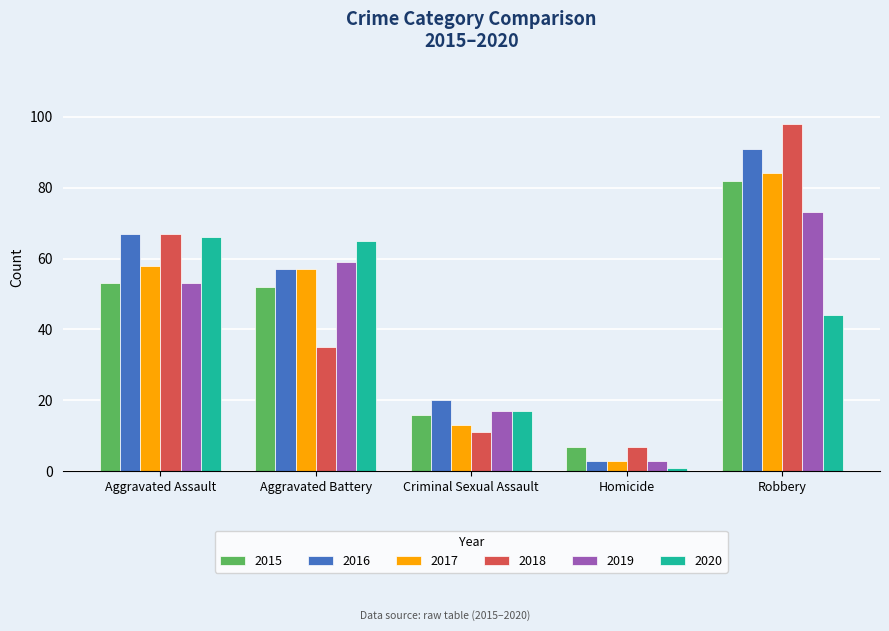

List the series in order of their peak value, lowest first.

2020, 2019, 2015, 2017, 2016, 2018